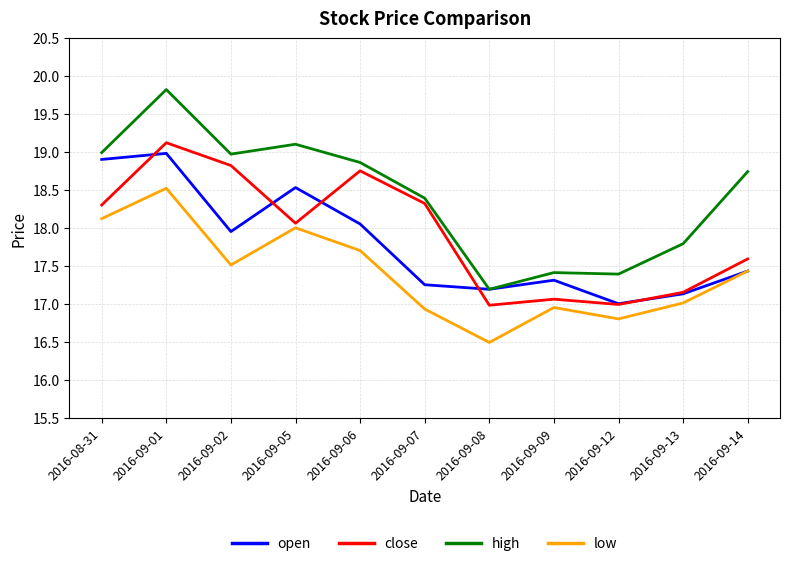

Where is close nearest to the value 18?

2016-09-05